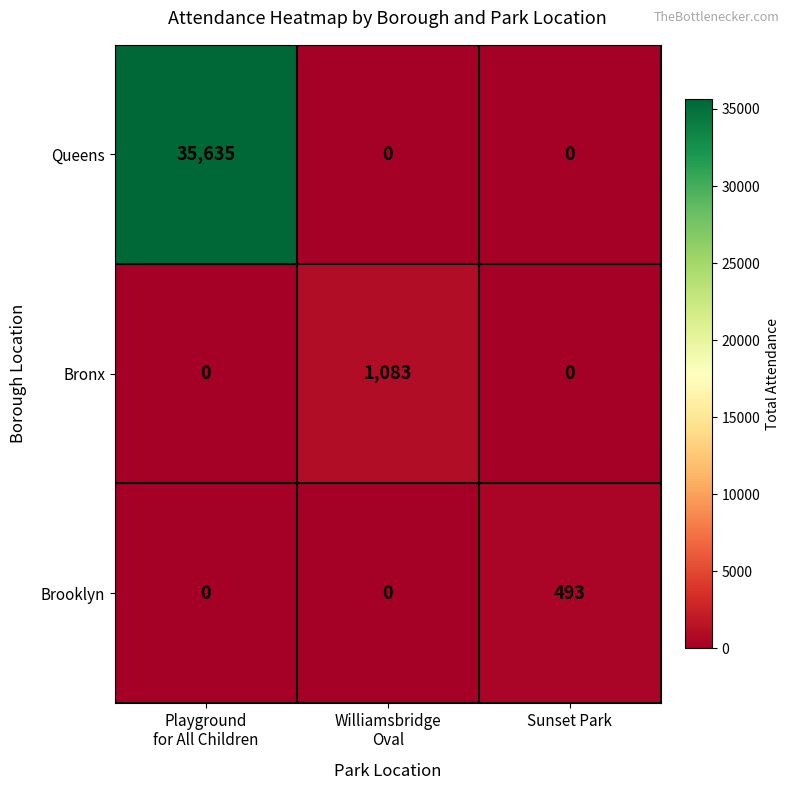

What is the highest value of the Queens series?

35635